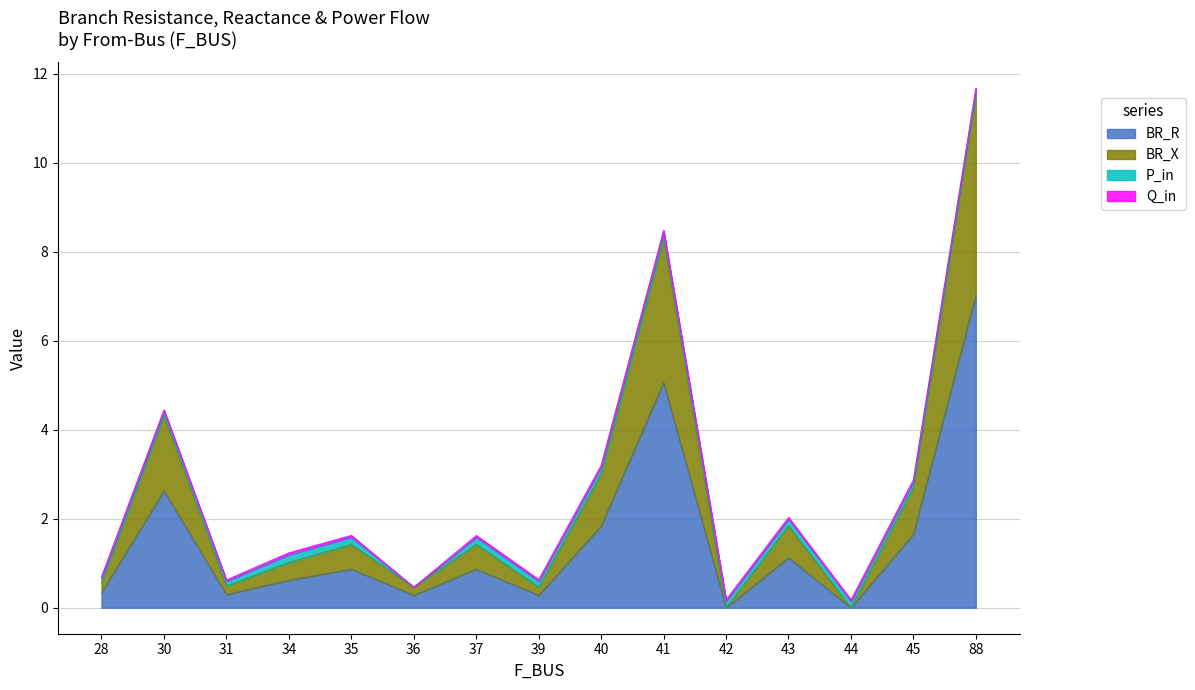

What is the highest value of the BR_R series?

7.0